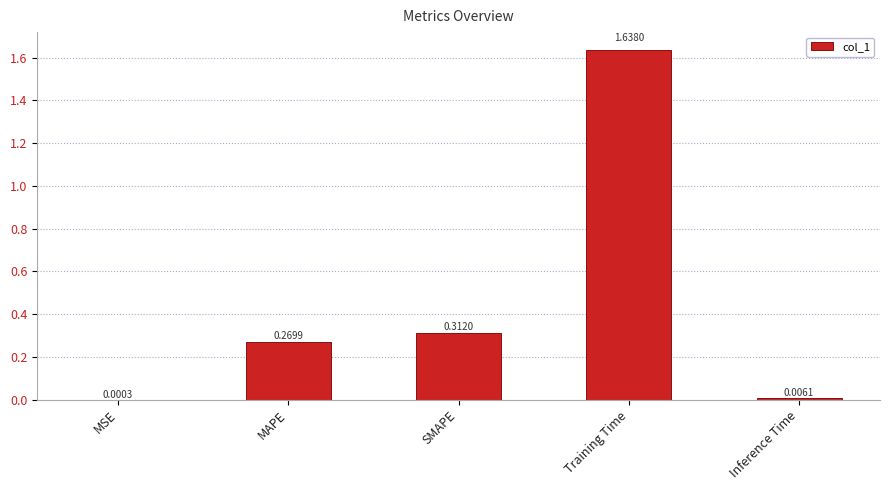

Are the bars horizontal?

No